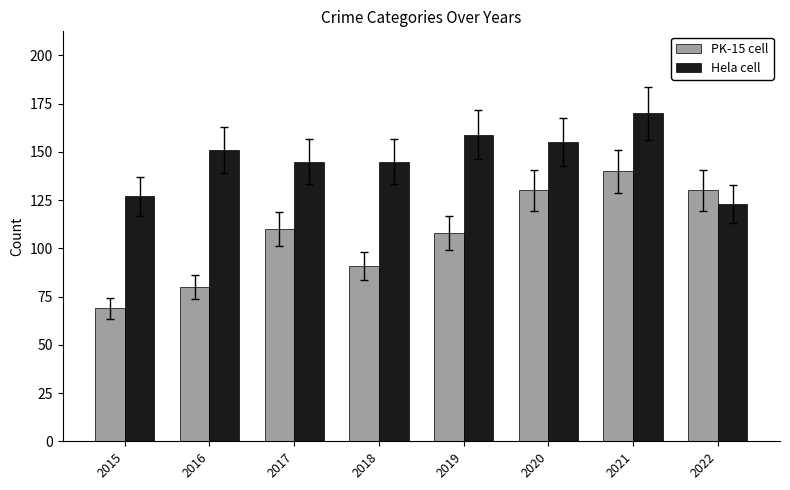

At how many categories does at least one series exceed 110?

8